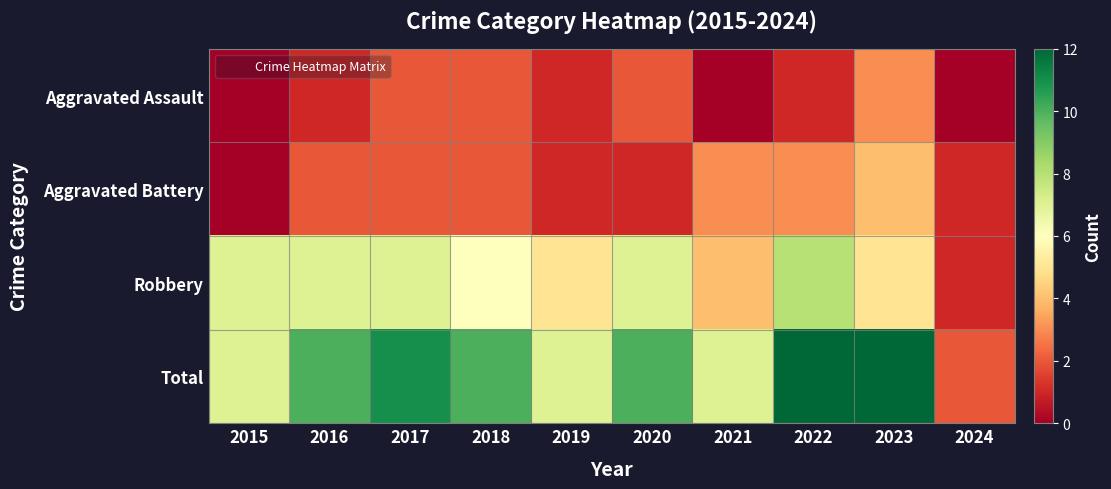

What is the spread (max minus min) of values at 2022?

11